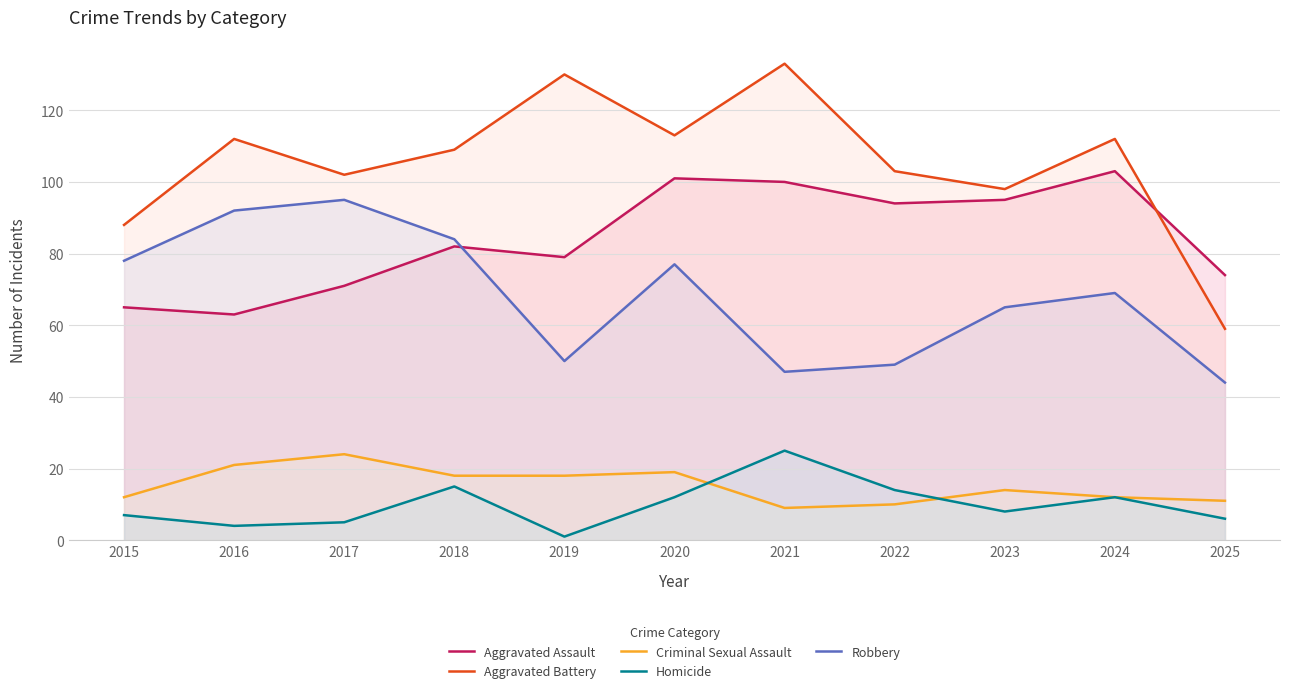

What is the value of the Homicide point at the 7th from the left?

25